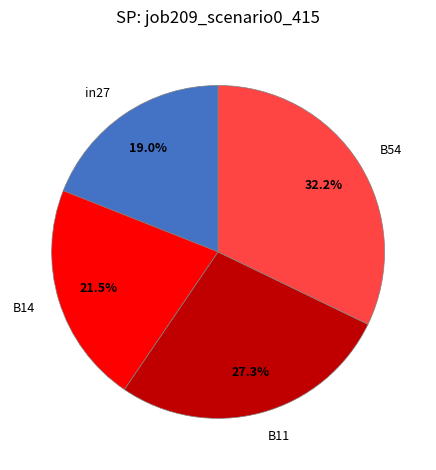

To the nearest percent, what is the difference between the largest and smallest slice percentages?

13%